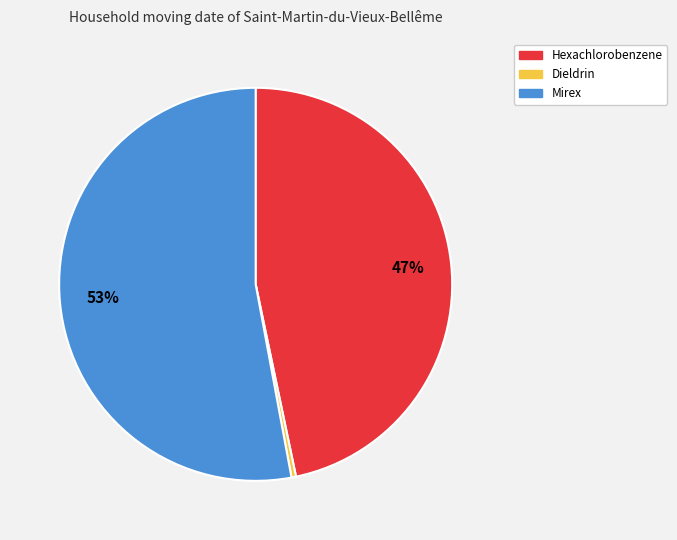

Between Mirex and Dieldrin, which is larger?

Mirex